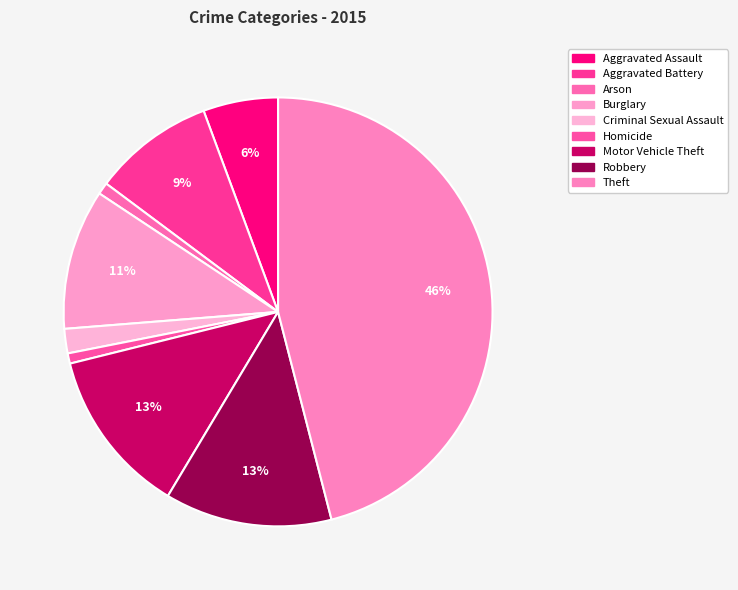

To the nearest percent, what is the difference between the Homicide and Robbery slice percentages?

12%